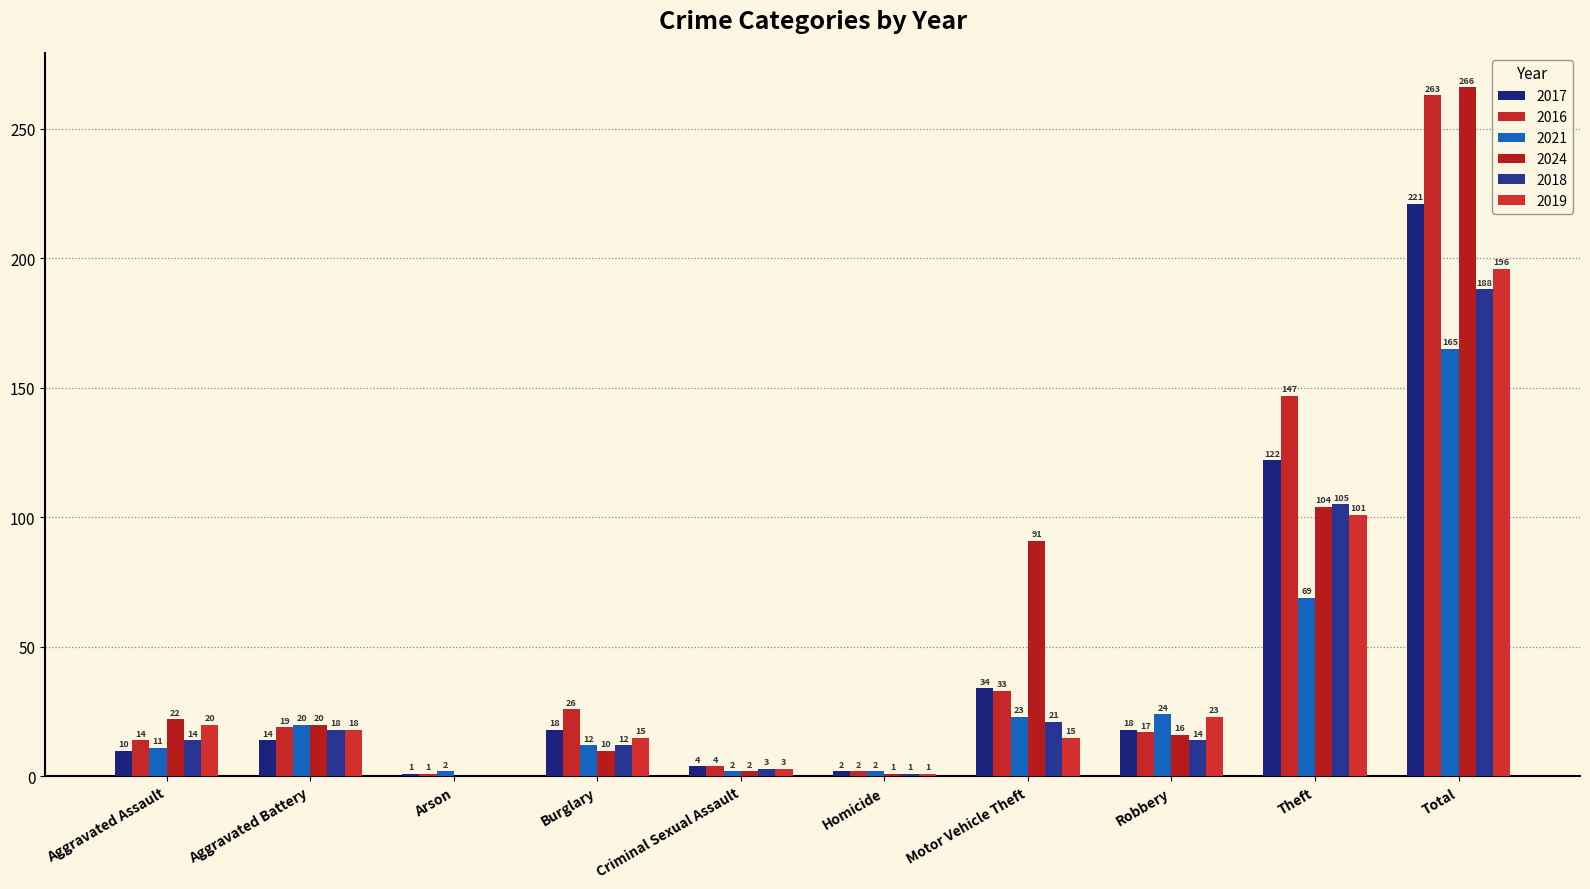

How many groups of bars are there?

10